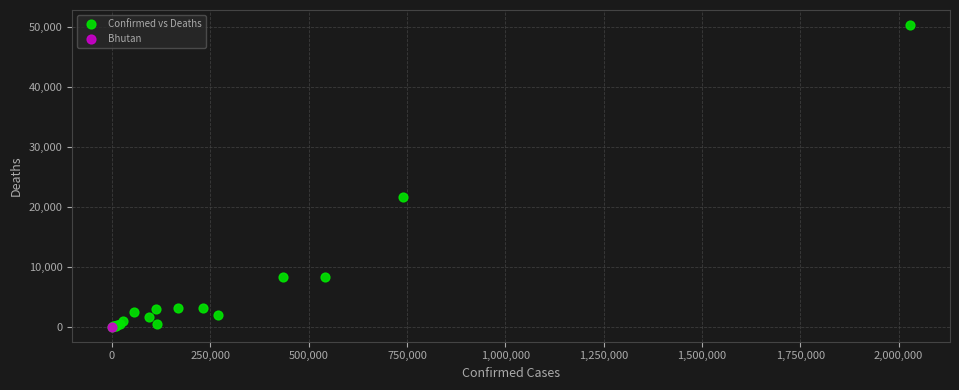

What are all the series names shown in the legend?

Confirmed vs Deaths, Bhutan